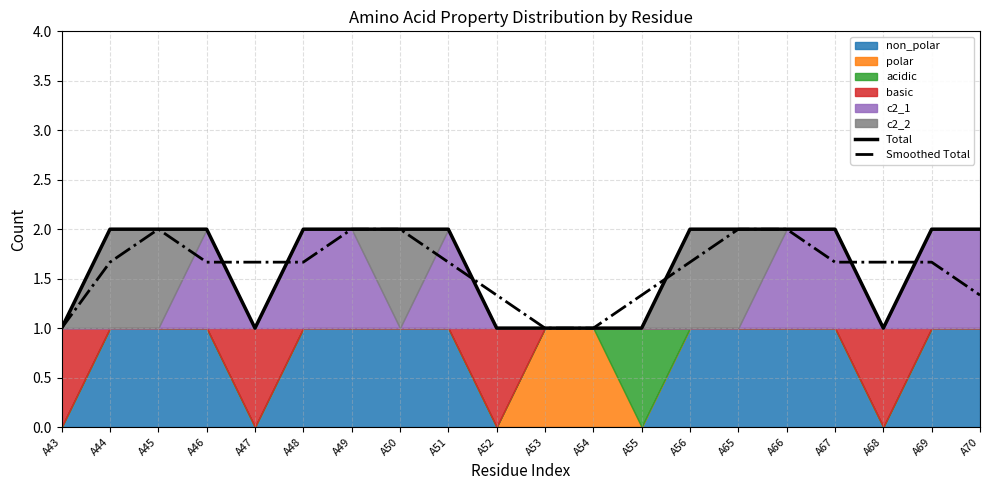

How many lines are shown in the chart?

2